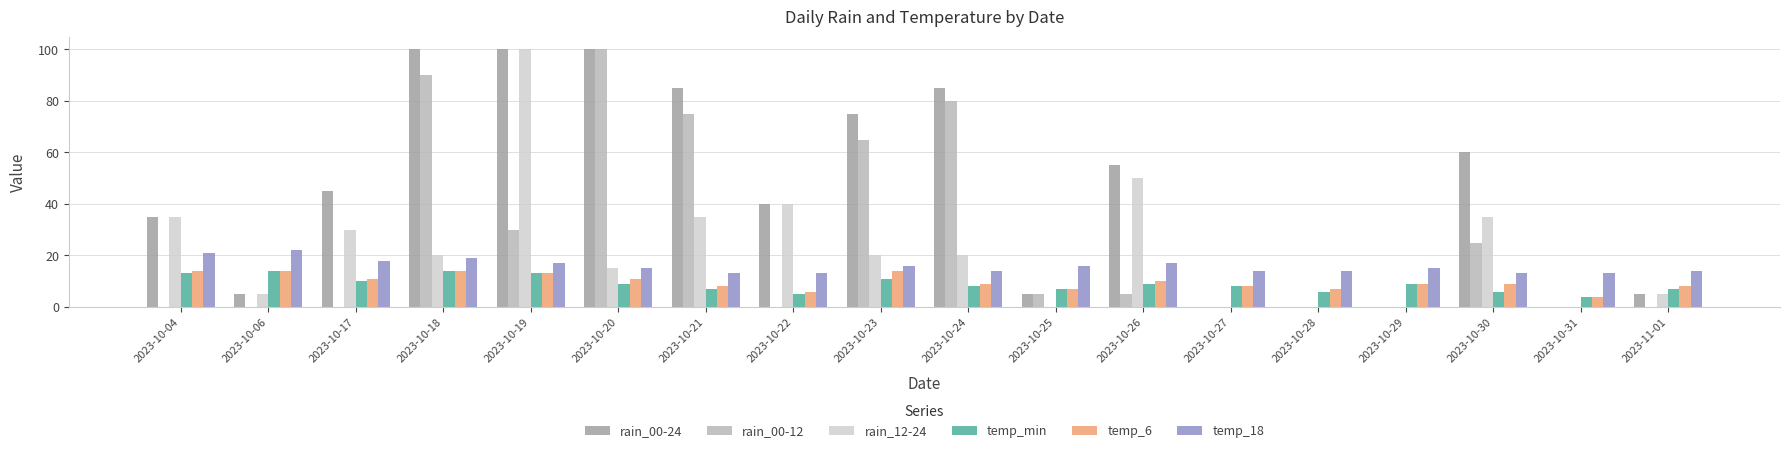

The rain_00-24 series shows 53 at 2023-10-04. True or false?

False